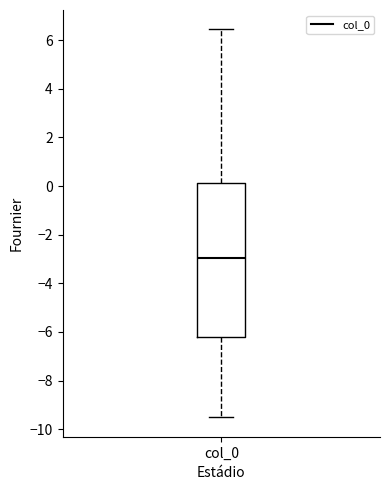

Where is the upper edge of the box for col_0 on the y-axis? The values are not printed on the chart, so give them approximately, as read against the axis.

0.2